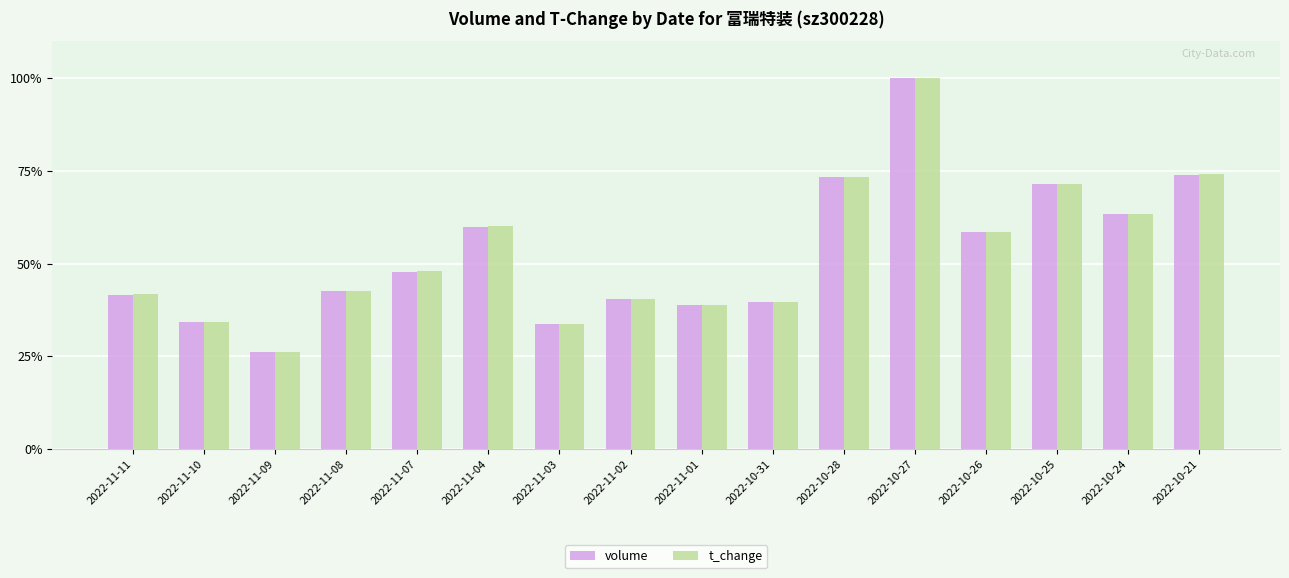

Where does the t_change series first go above 47?

2022-11-07